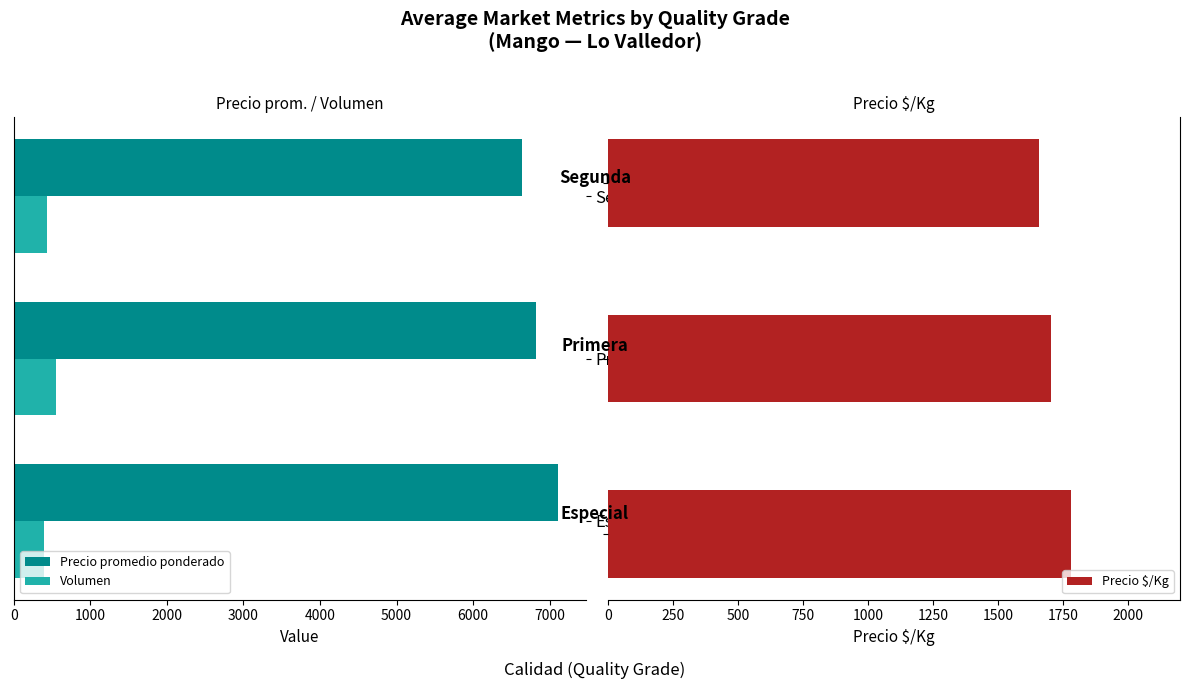

Rank the series by their average value, from lowest to highest.

Volumen, Precio $/Kg, Precio promedio ponderado